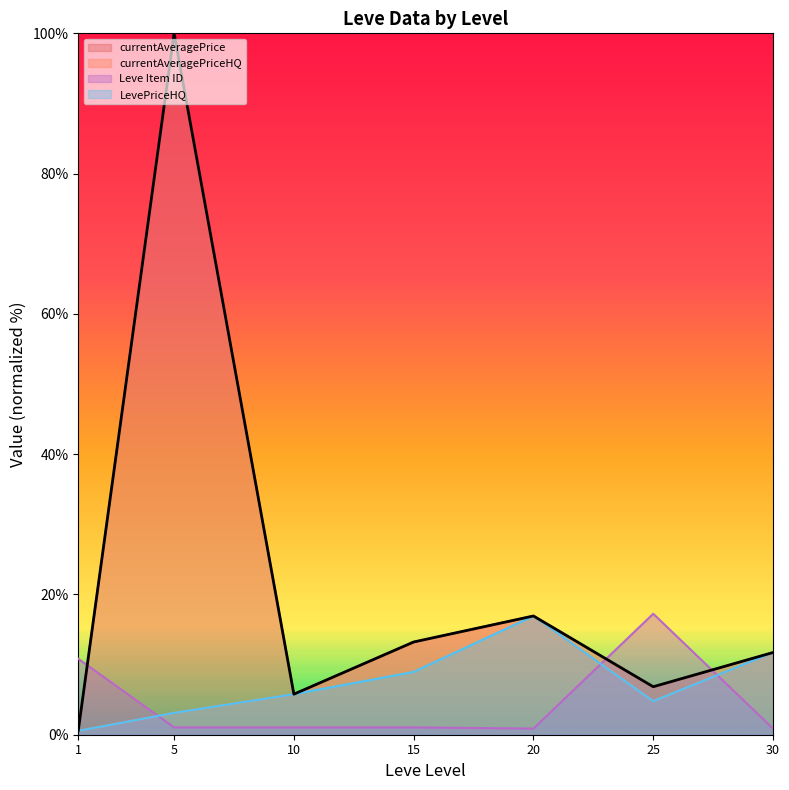

How many lines are shown in the chart?

4